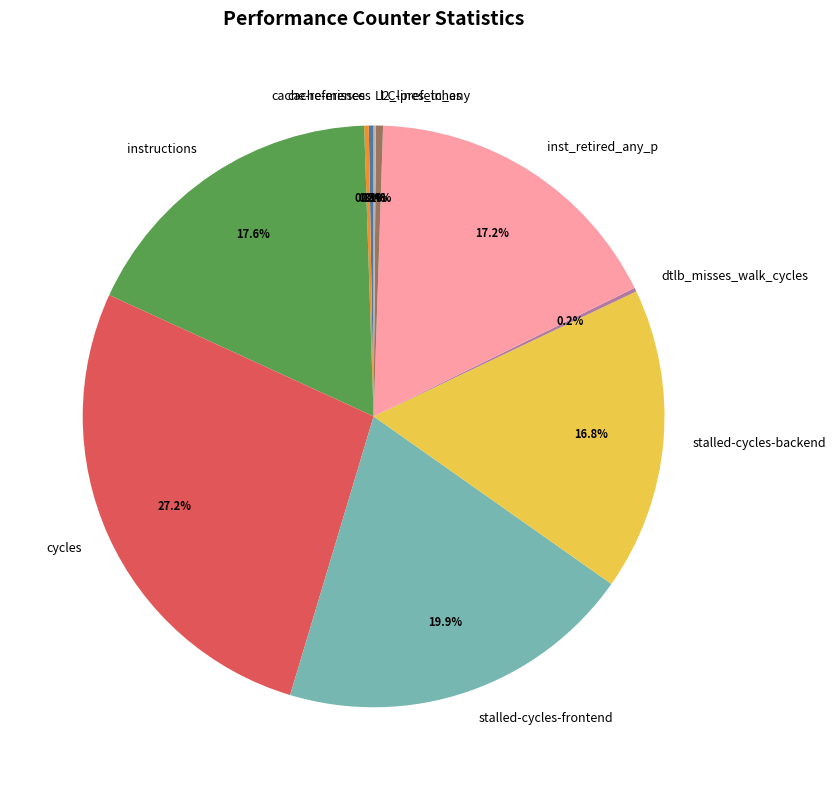

To the nearest percent, what is the average slice percentage?

10%